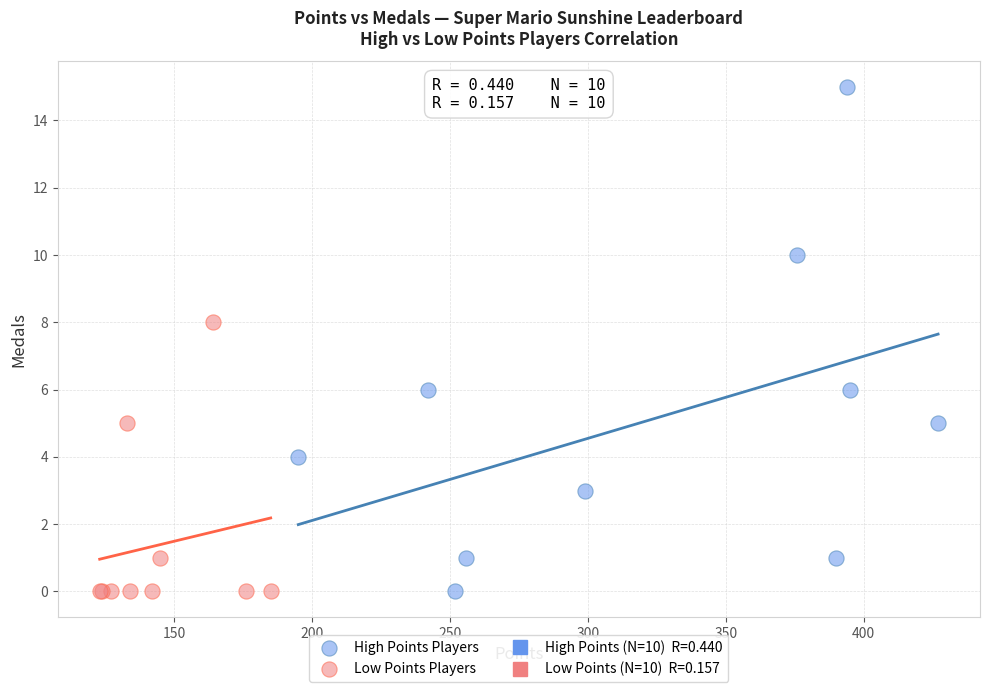

Which series contains the highest Y value?

High Points Players